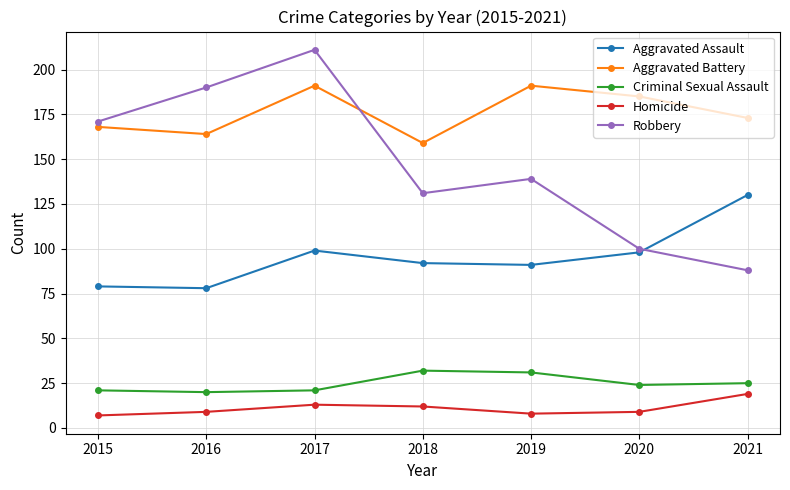

Rank the series by their maximum value, from lowest to highest.

Homicide, Criminal Sexual Assault, Aggravated Assault, Aggravated Battery, Robbery